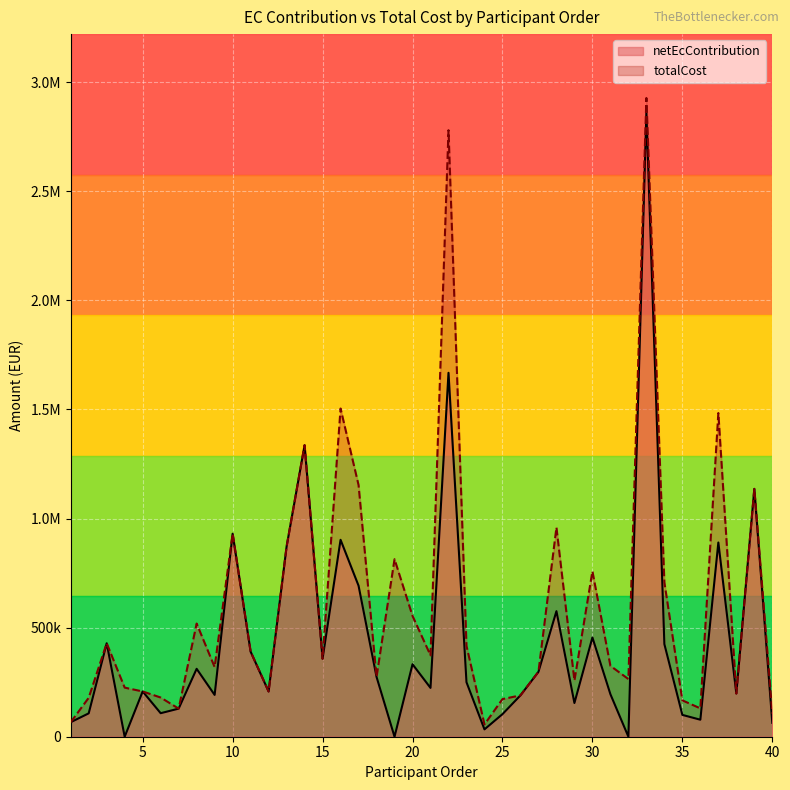

How many series are shown in this chart?

2